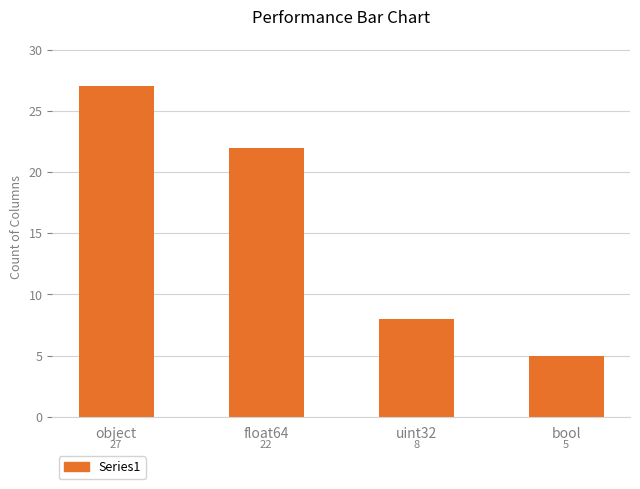

At which label is the value closest to 16?

float64